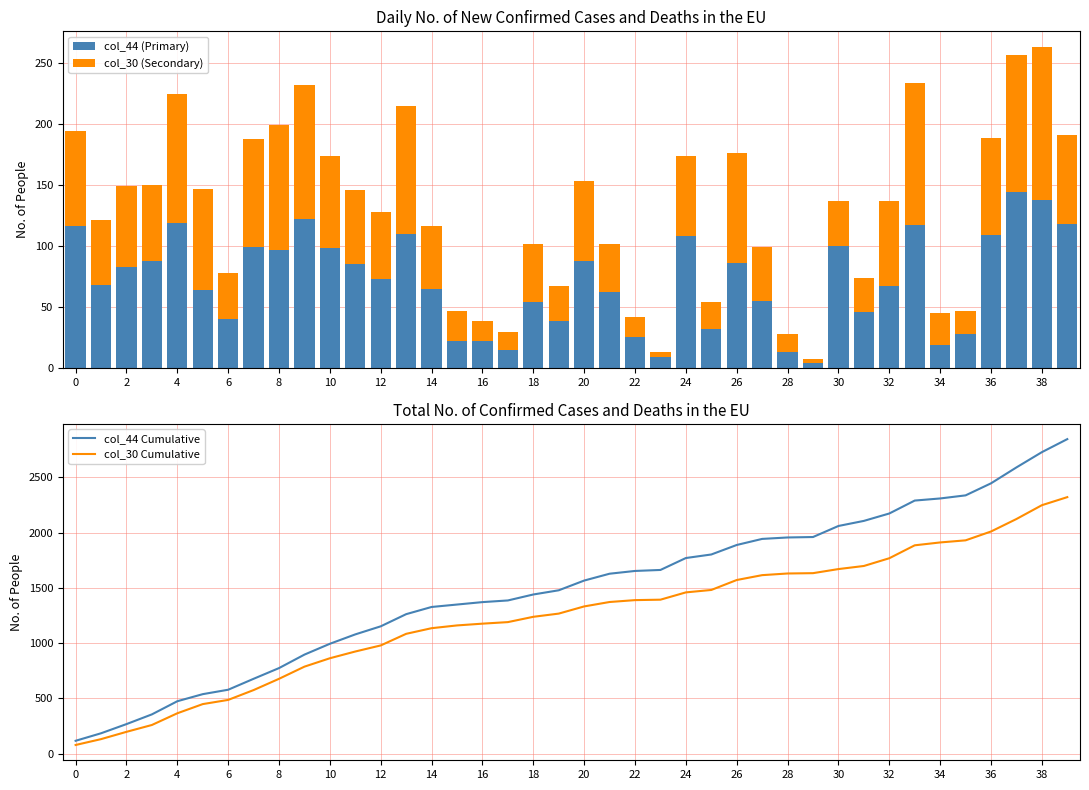

What is the highest value of the col_44 (Primary) series?

144